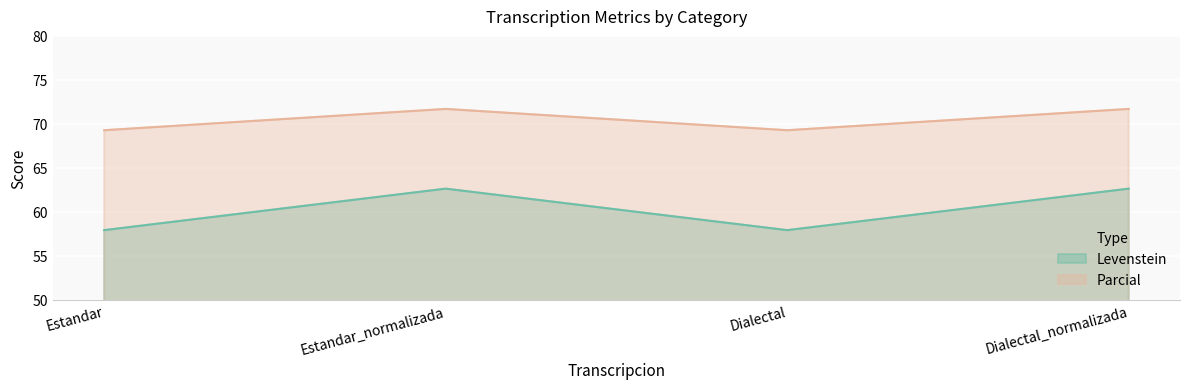

What is the maximum value shown in the chart?

71.7